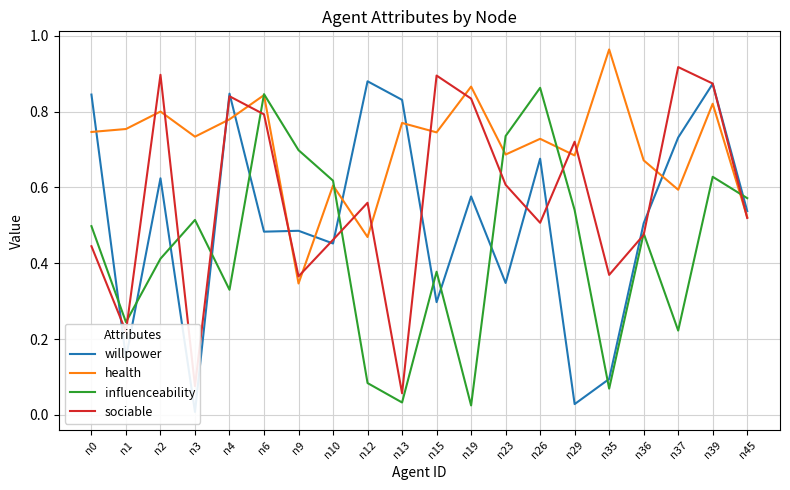

What is the value of the health point at the 20th from the left?

0.5